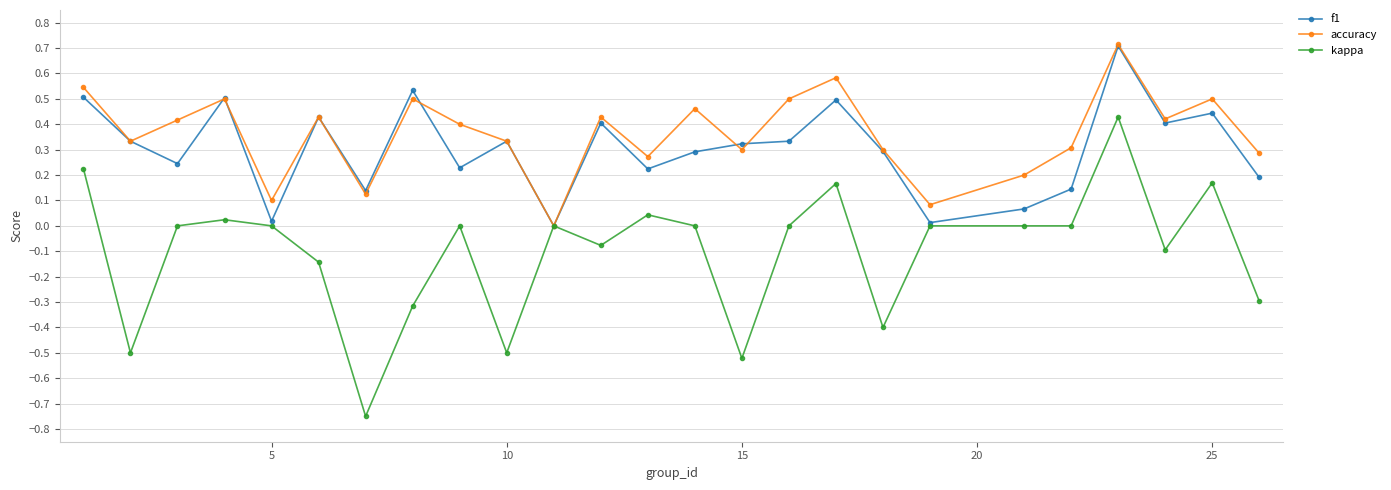

Does the chart display data point markers on the line(s)?

Yes